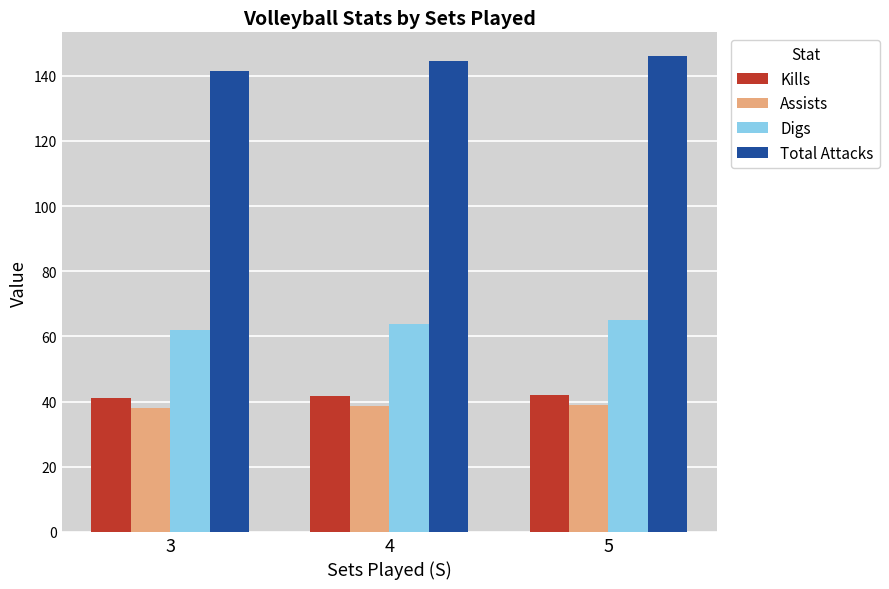

The Assists series shows 18.4 at 4. True or false?

False